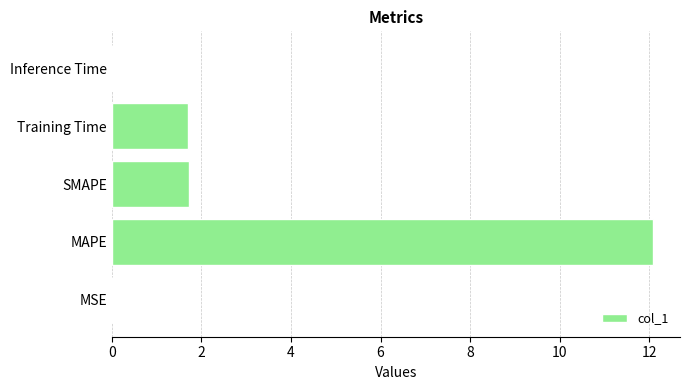

What is the average value?

3.1